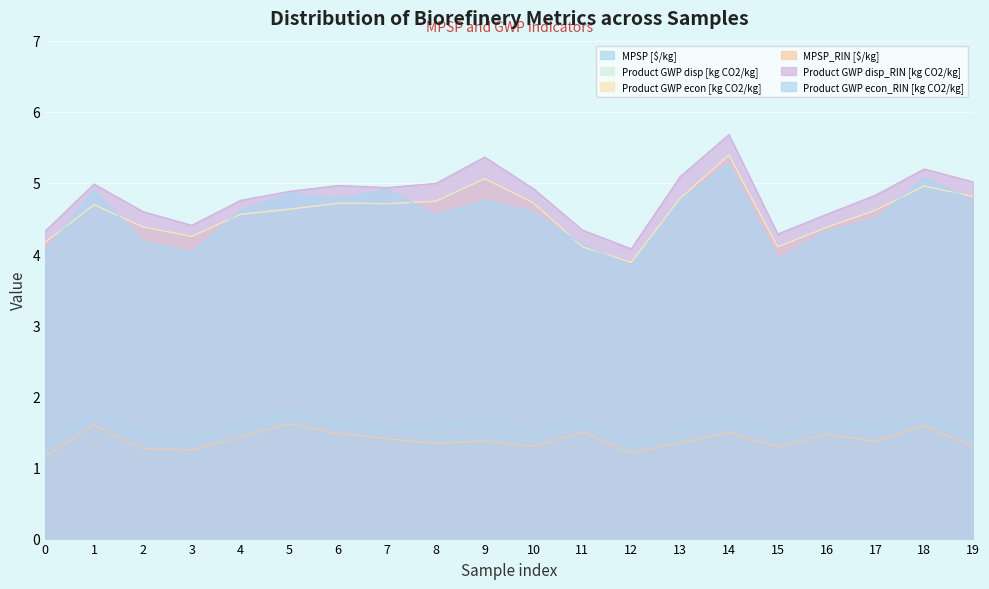

Reading left to right, extract all data points from this chart.

MPSP [$/kg]: 1.3	1.8	1.5	1.4	1.6	1.8	1.6	1.5	1.6	1.7	1.5	1.6	1.3	1.6	1.7	1.5	1.7	1.6	1.7	1.5
Product GWP disp [kg CO2/kg]: 4.2	4.7	4.4	4.2	4.6	4.6	4.7	4.7	4.7	5.1	4.7	4.1	3.9	4.8	5.4	4.1	4.4	4.6	5.0	4.8
Product GWP econ [kg CO2/kg]: 4.2	4.7	4.4	4.2	4.6	4.6	4.7	4.7	4.7	5.1	4.7	4.1	3.9	4.8	5.4	4.1	4.4	4.6	5.0	4.8
MPSP_RIN [$/kg]: 1.2	1.6	1.3	1.2	1.4	1.6	1.5	1.4	1.3	1.4	1.3	1.5	1.2	1.3	1.5	1.3	1.5	1.4	1.6	1.3
Product GWP disp_RIN [kg CO2/kg]: 4.3	5.0	4.6	4.4	4.8	4.9	5.0	4.9	5.0	5.4	4.9	4.3	4.1	5.1	5.7	4.3	4.6	4.8	5.2	5.0
Product GWP econ_RIN [kg CO2/kg]: 4.0	4.9	4.2	4.0	4.6	4.9	4.8	4.9	4.5	4.8	4.6	4.1	3.8	4.8	5.3	3.9	4.3	4.5	5.1	4.8